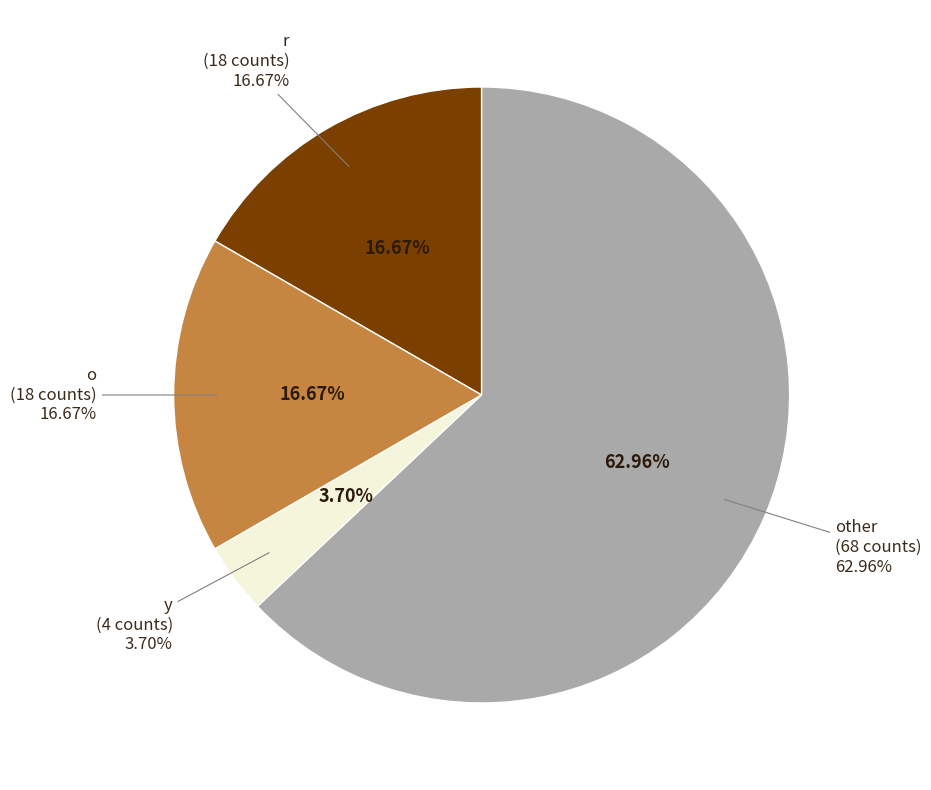

What is the majority slice?

other